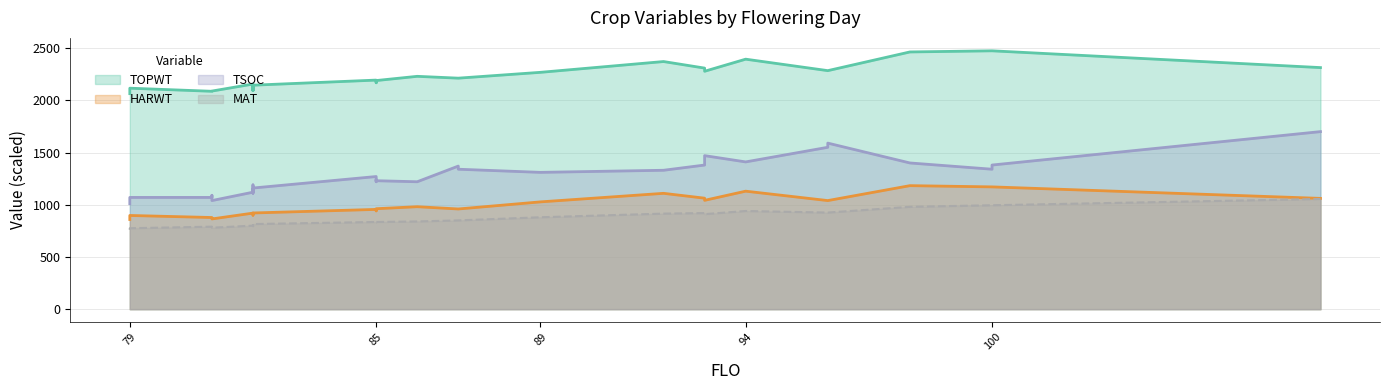

At which category is the sum across all series the highest?

108